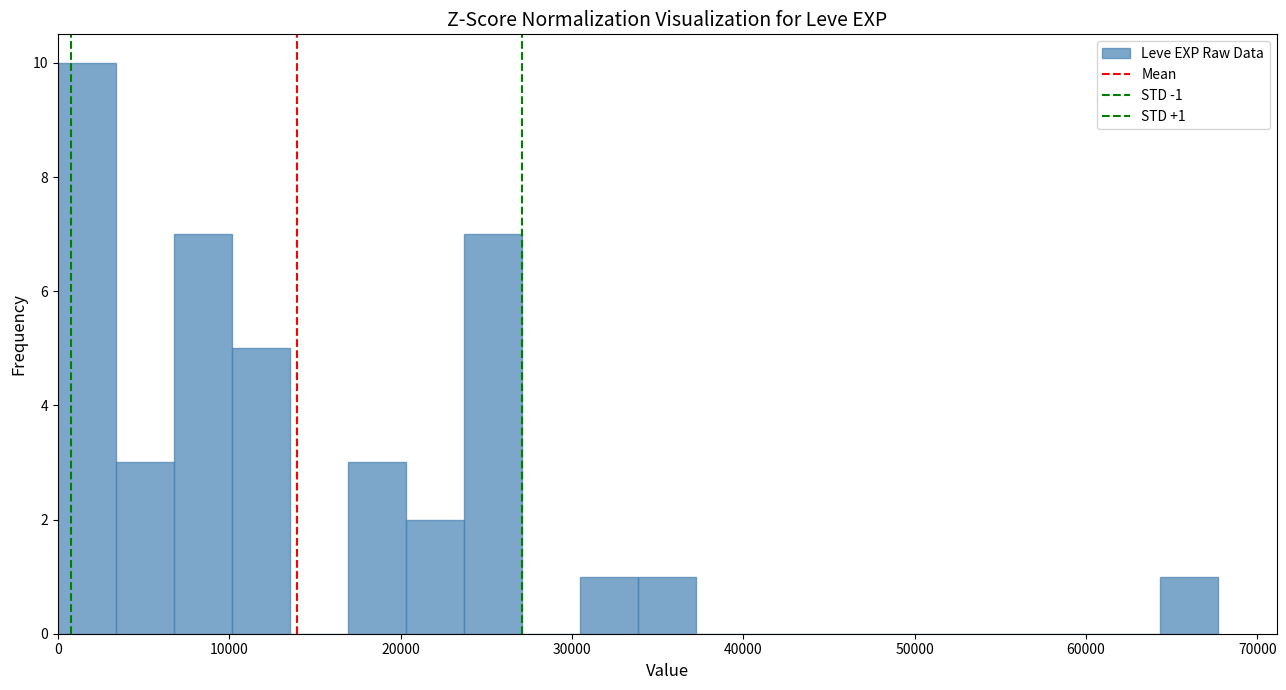

Read against the x-axis, roughly where is the centre of the tallest bar?

2000